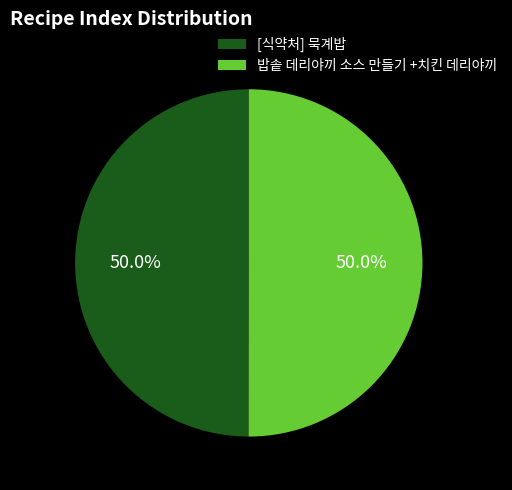

To the nearest percent, what portion does [식약처] 묵계밥 represent?

50%